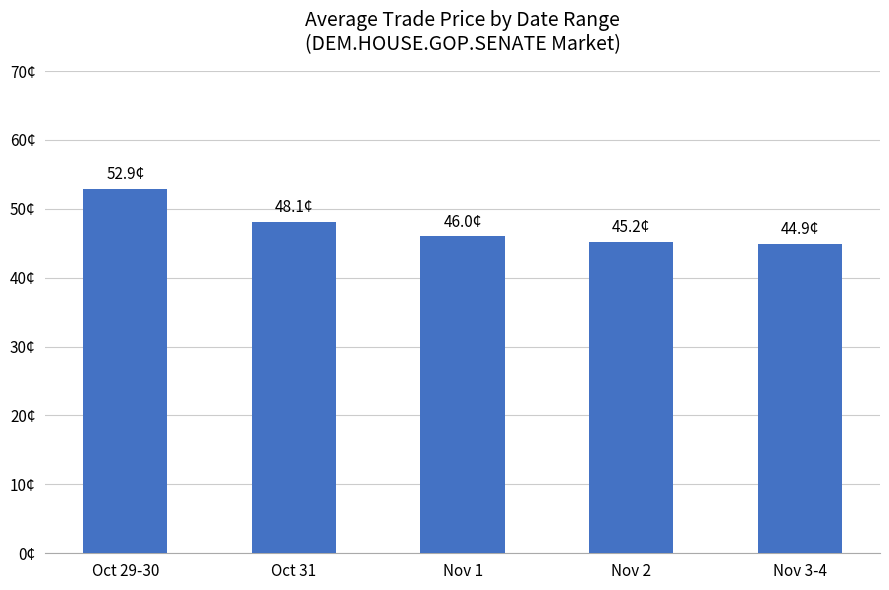

Reading left to right, list all the values displayed in this chart.

Oct 29-30=52.9	Oct 31=48.1	Nov 1=46.0	Nov 2=45.2	Nov 3-4=44.9